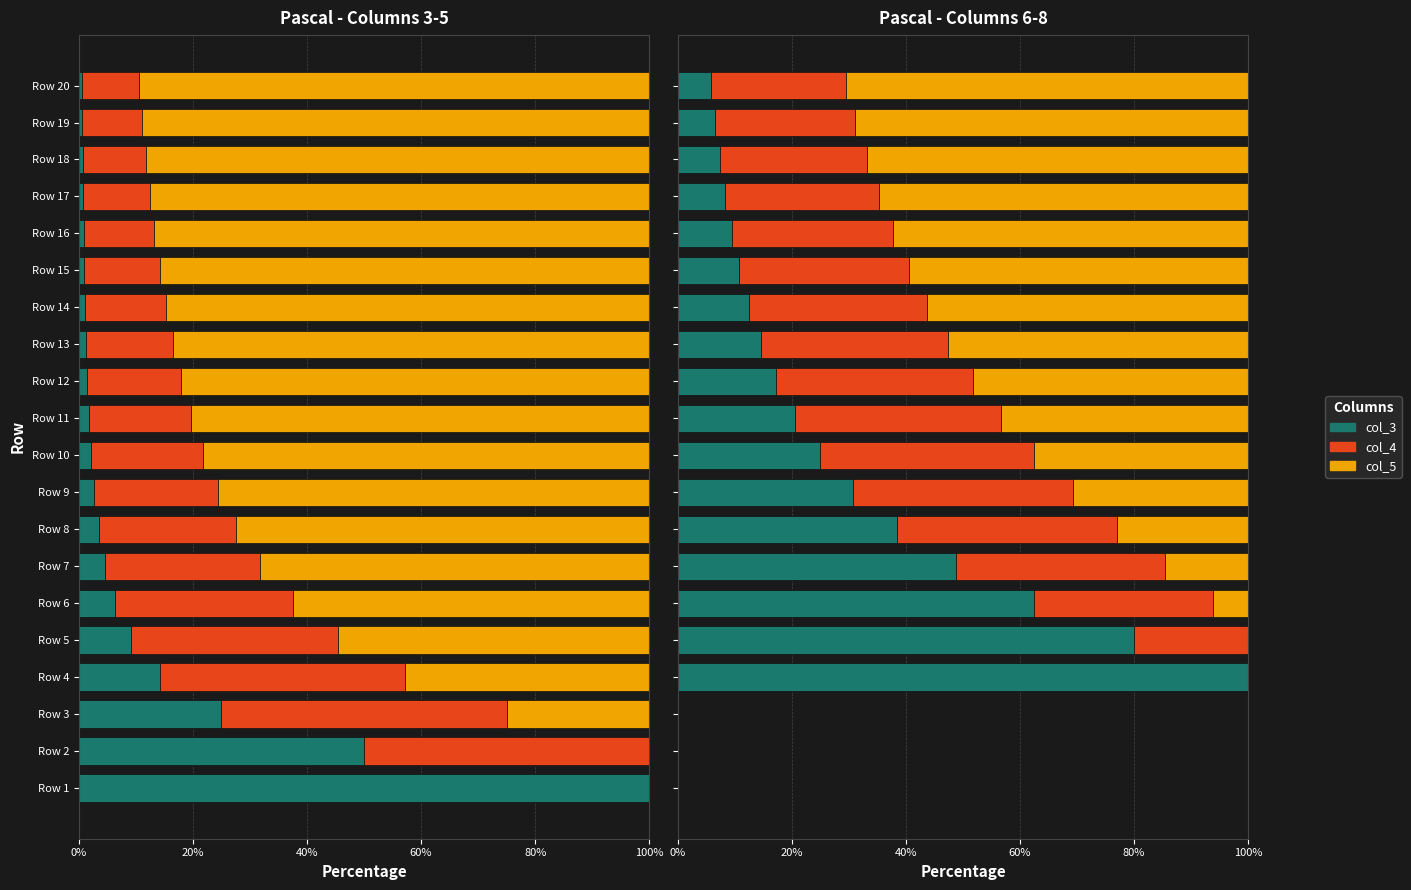

Which series has the widest spread of values?

col_6